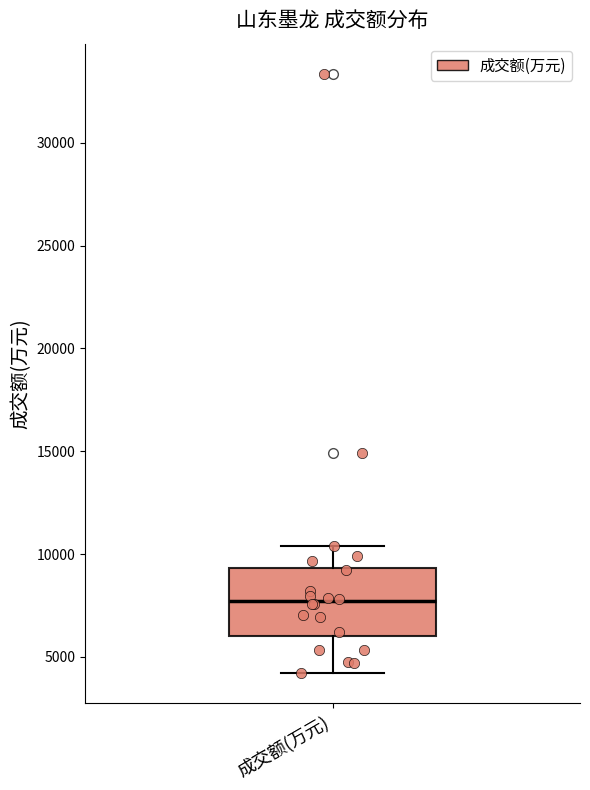

Read this box plot against the y-axis: the position of the median line, the range covered by the box, and the ends of both whiskers. The values are not printed on the chart, so give them approximately, as read against the axis.

median 7500, box 6000 to 9500, whiskers 4000 to 10500